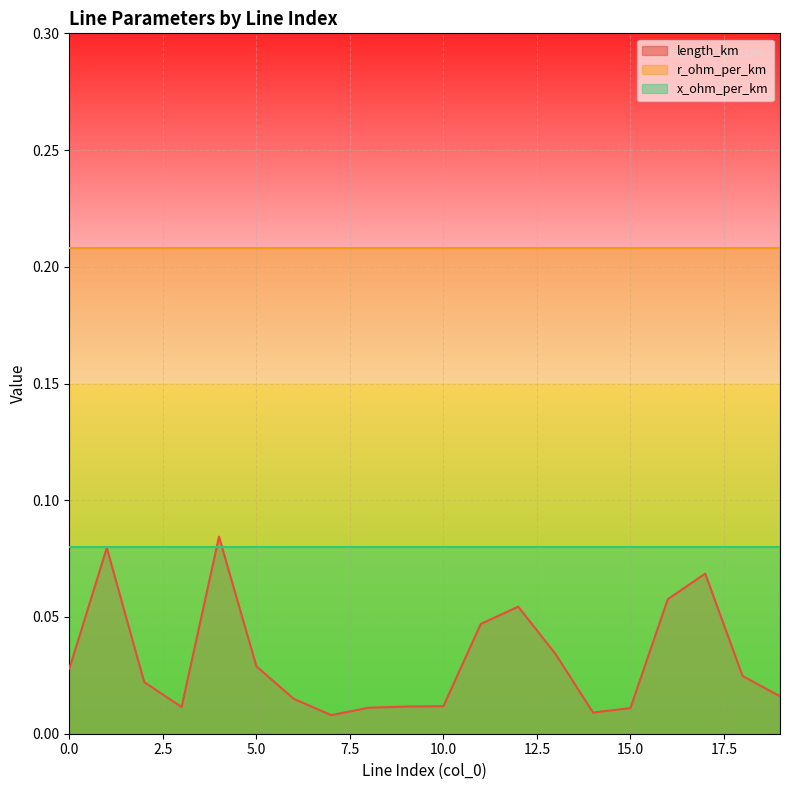

What is the sum of all length_km values?

0.6